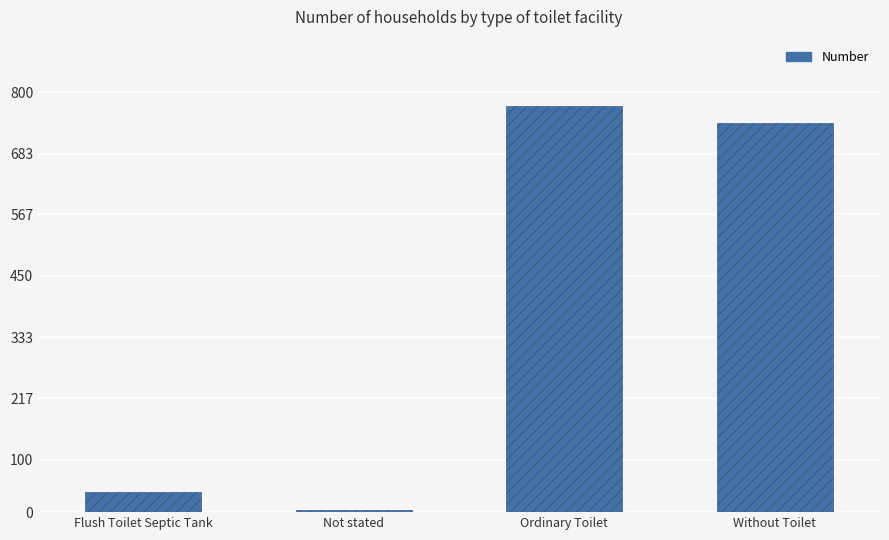

What position from the right is Ordinary Toilet?

2